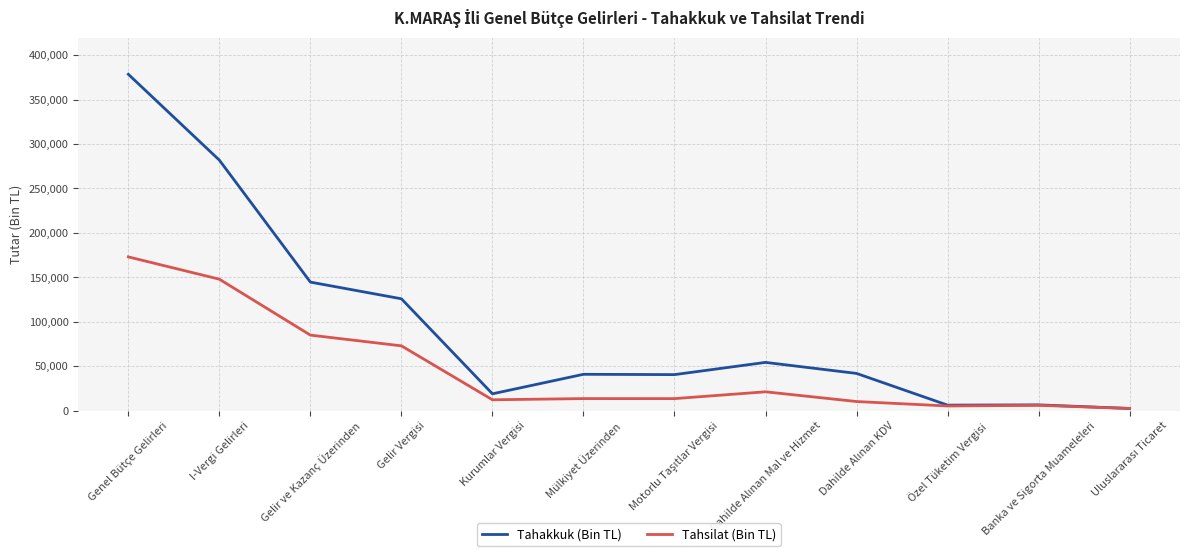

The Tahakkuk (Bin TL) series shows 6356 at Banka ve Sigorta Muameleleri. True or false?

True